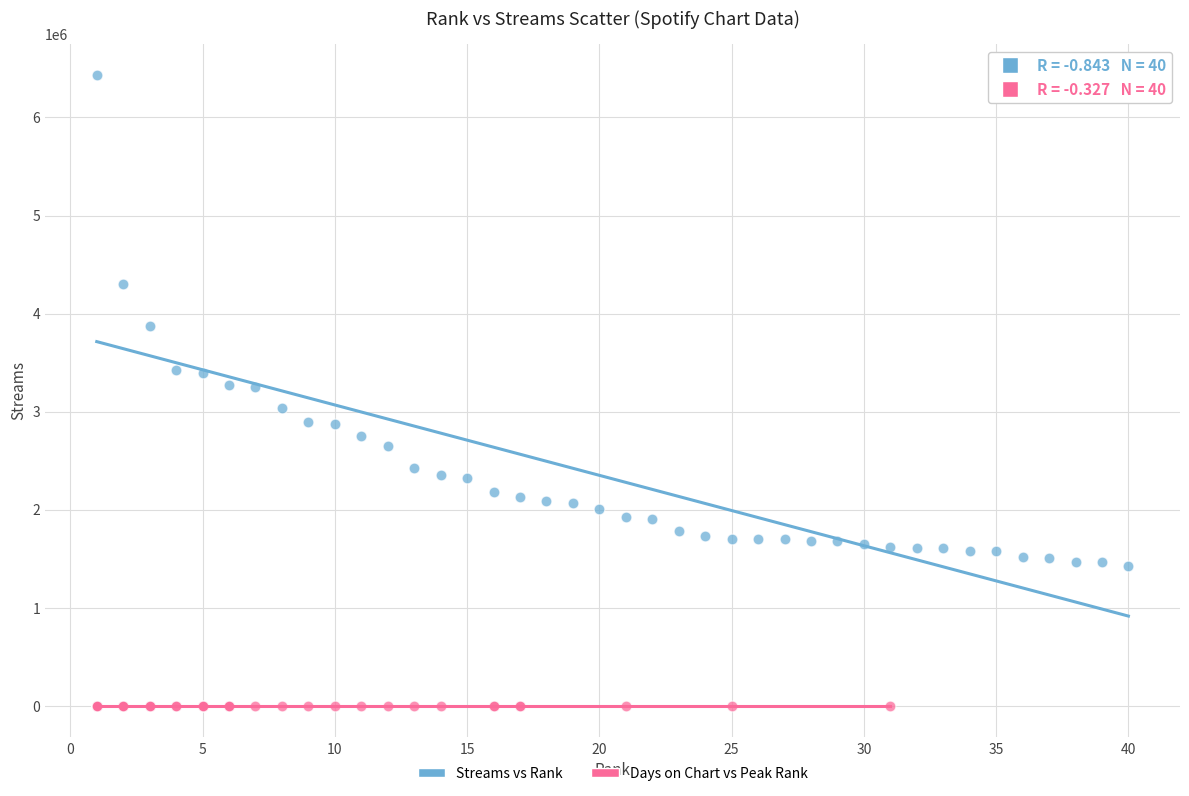

Which series contains the highest Y value?

Streams vs Rank